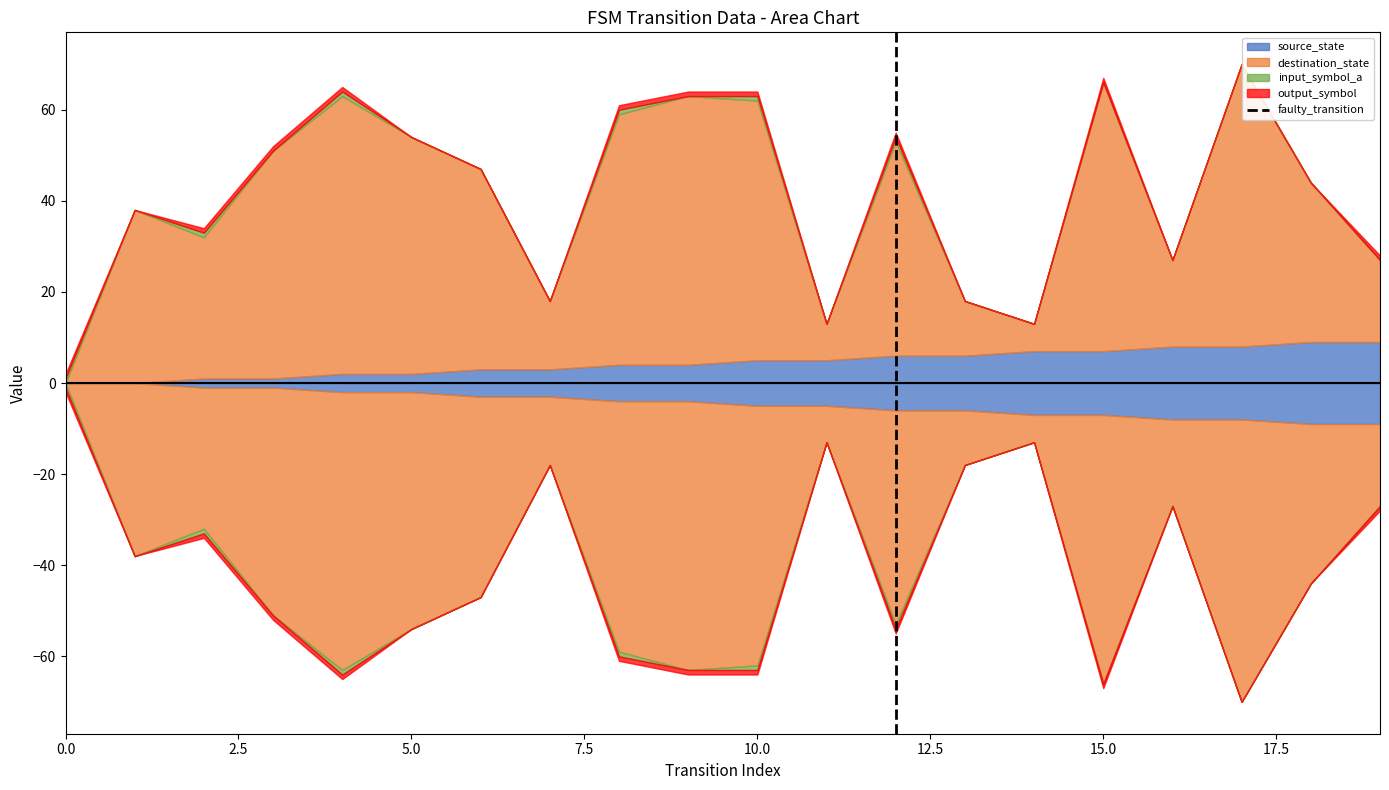

What is the difference between the values at 2.5 and 0.0?

1